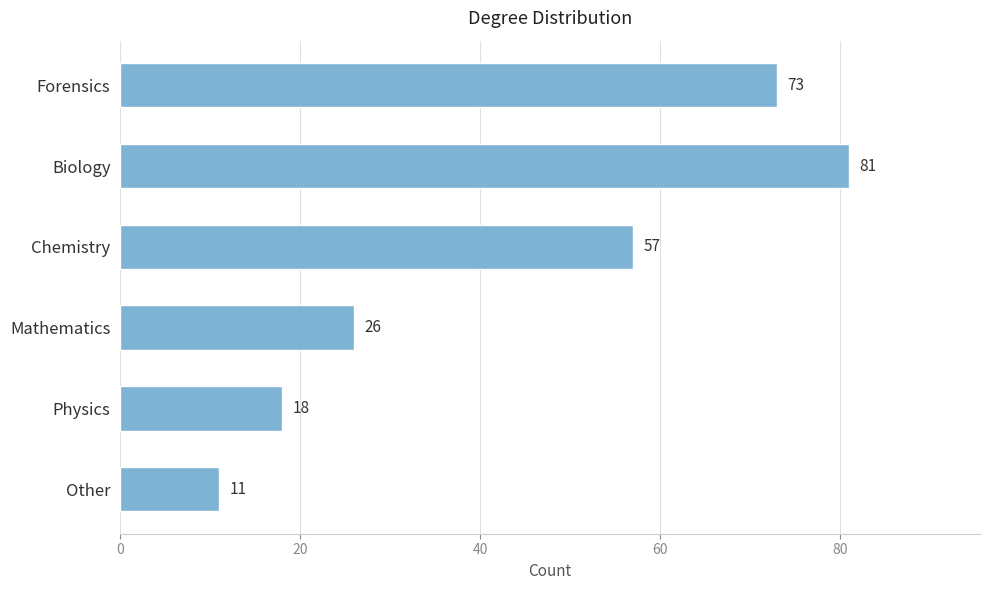

What is the average value?

44